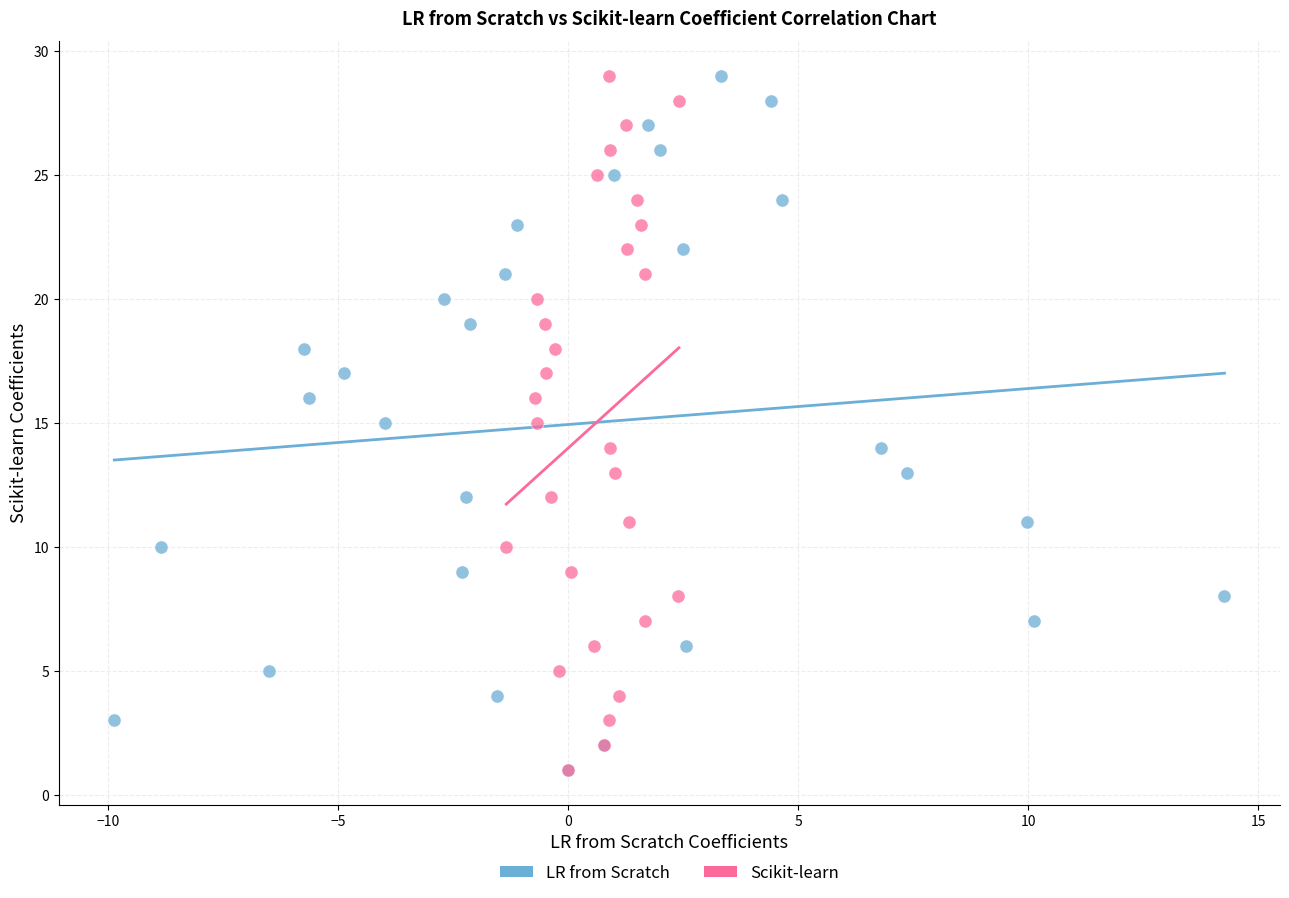

What are all the series names shown in the legend?

LR from Scratch, Scikit-learn